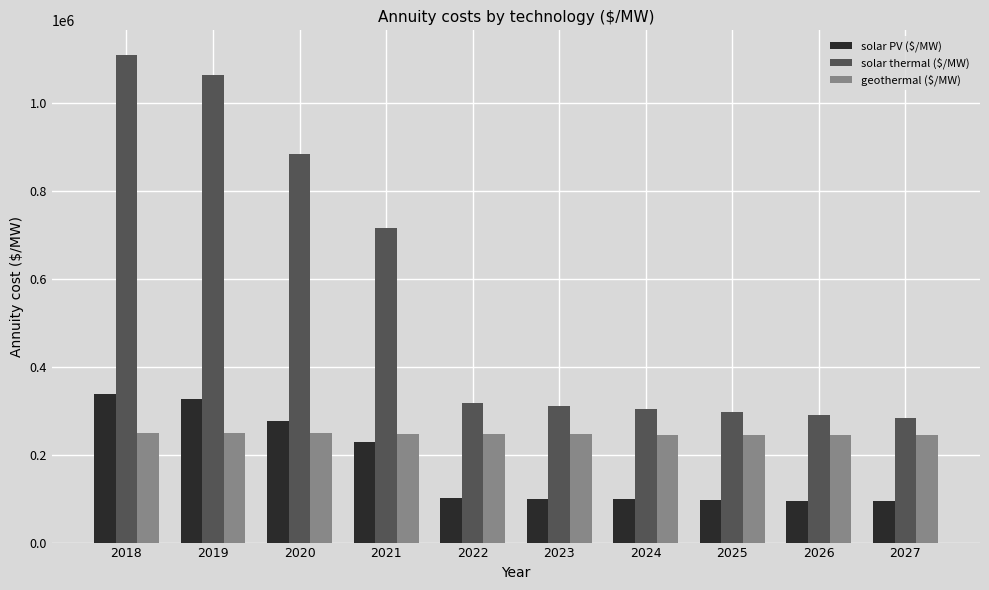

Where is solar PV ($/MW) nearest to the value 215287?

2021